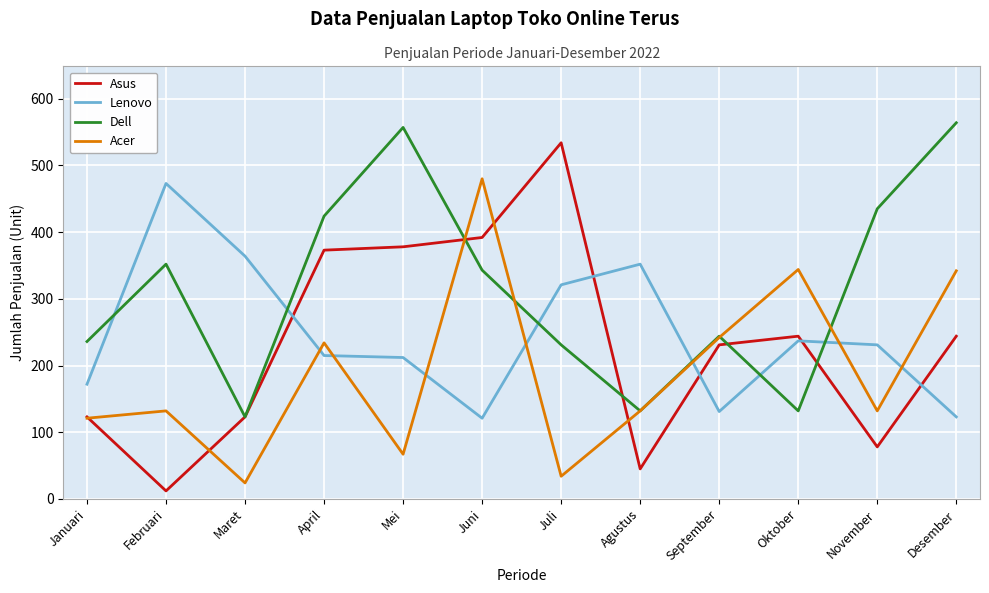

What are all the series names shown in the legend?

Asus, Lenovo, Dell, Acer